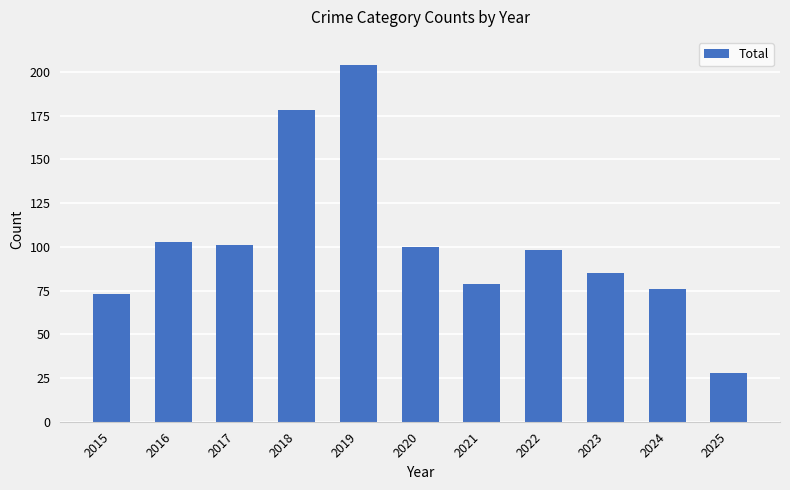

What is the sum of all values?

1125